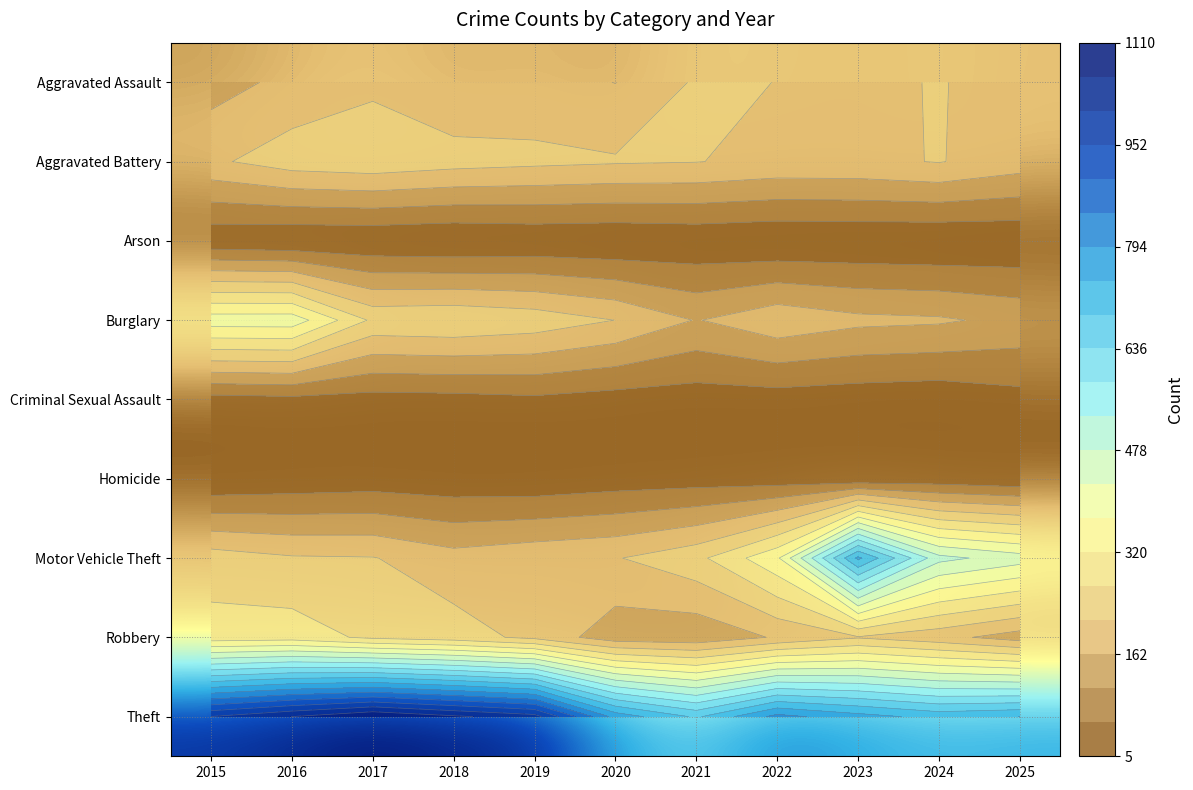

True or false: Homicide has a value of 29 at 2020.

True